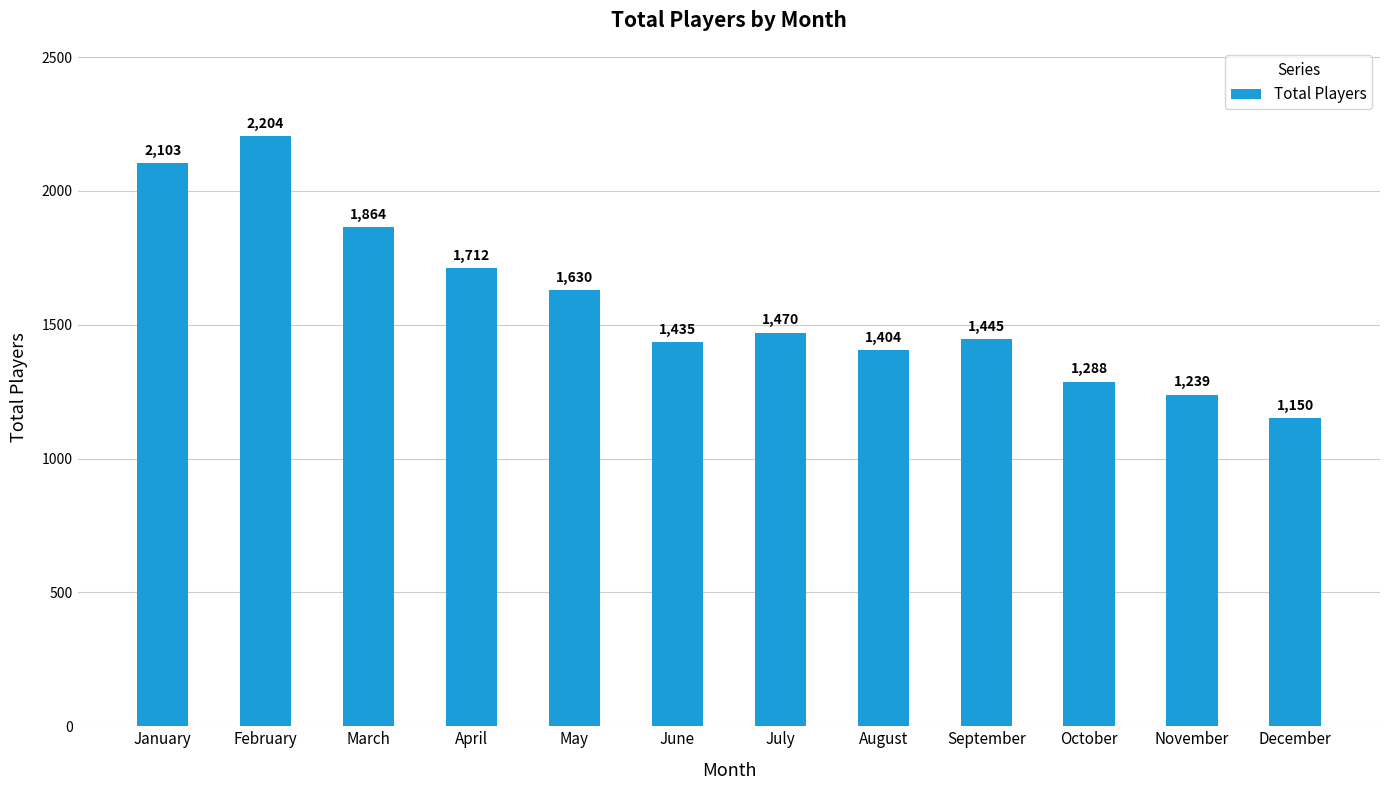

How many distinct data groups are displayed?

1